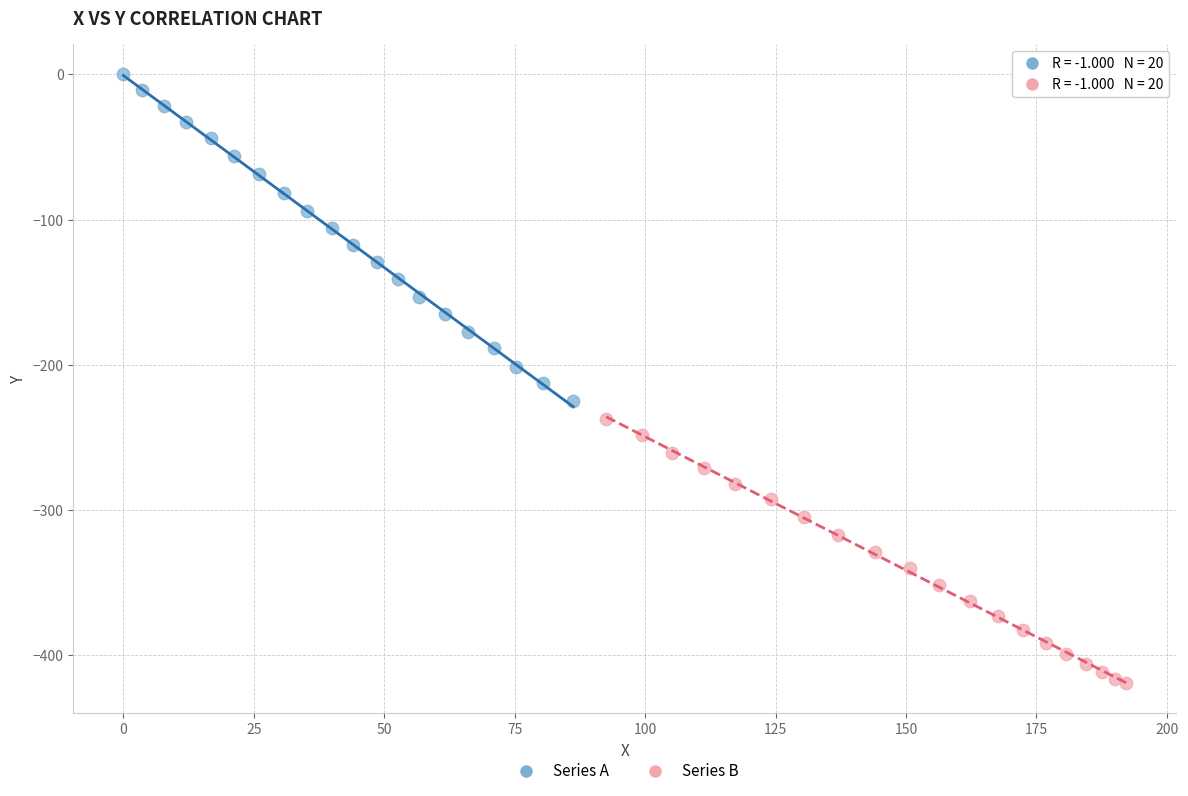

Which series has the widest spread of Y values?

Series A